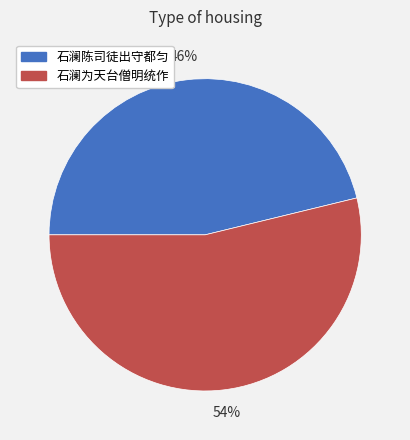

What is the largest slice in the pie chart?

石澜为天台僧明统作